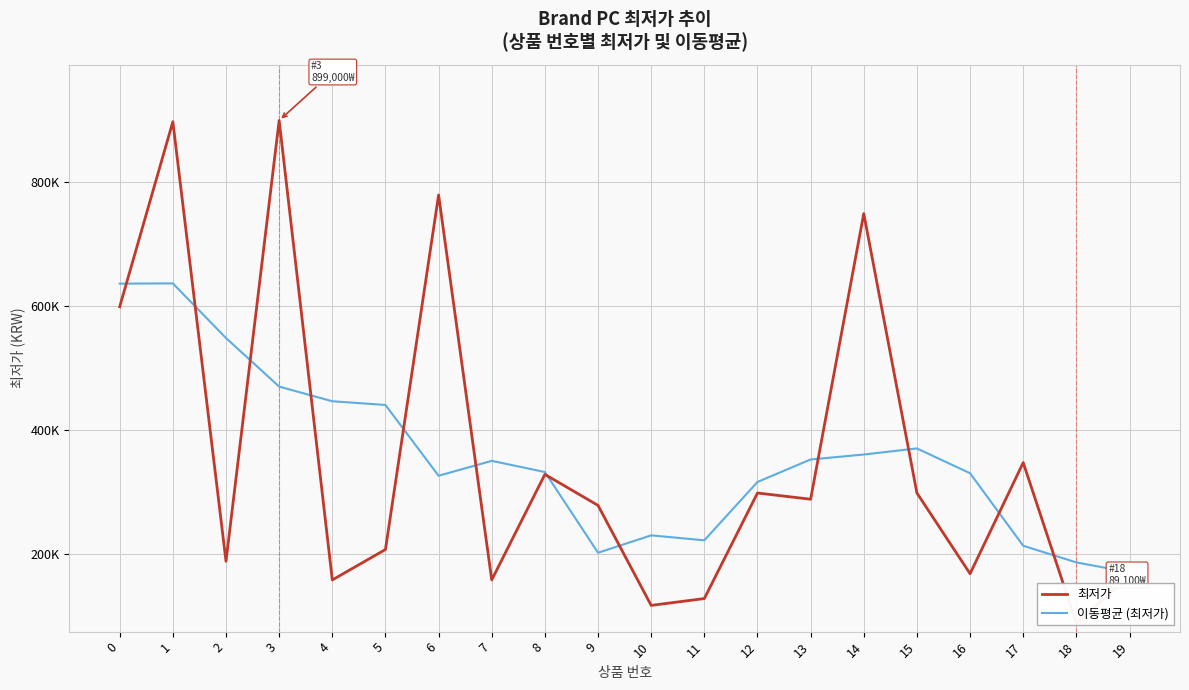

What is the average value of the 이동평균 (최저가) series?

357555